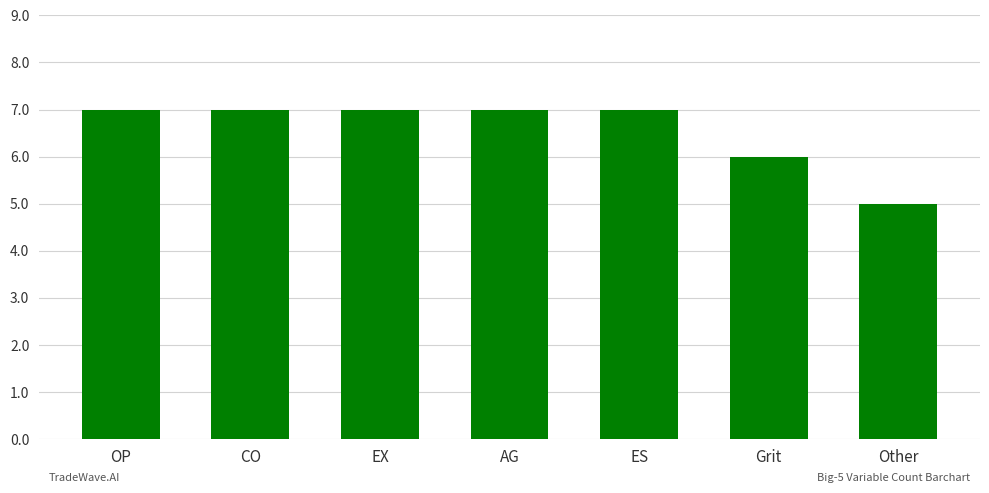

What is the ratio of the value at OP to the value at ES?

1.0